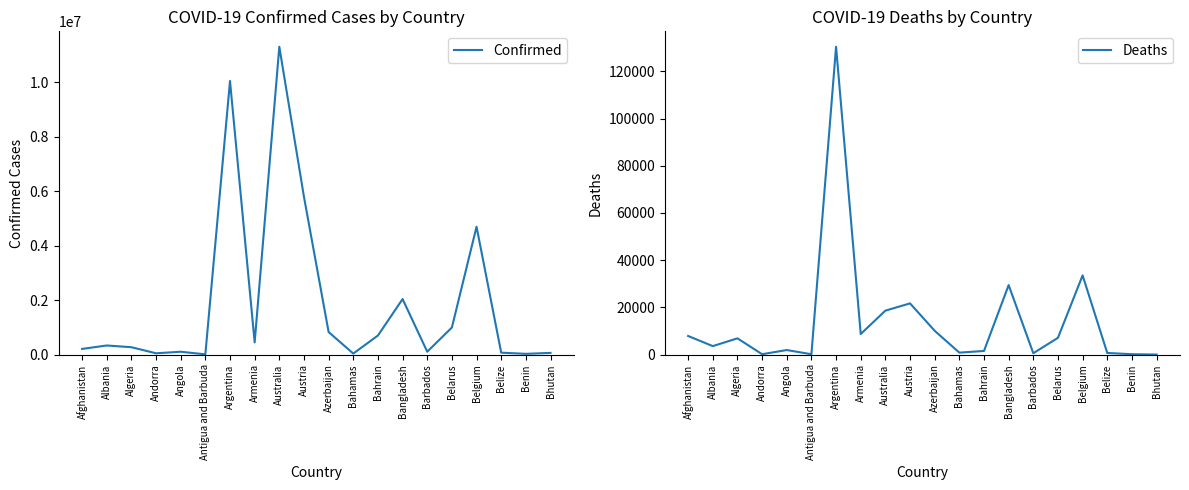

Which category has the highest value across all series?

Australia